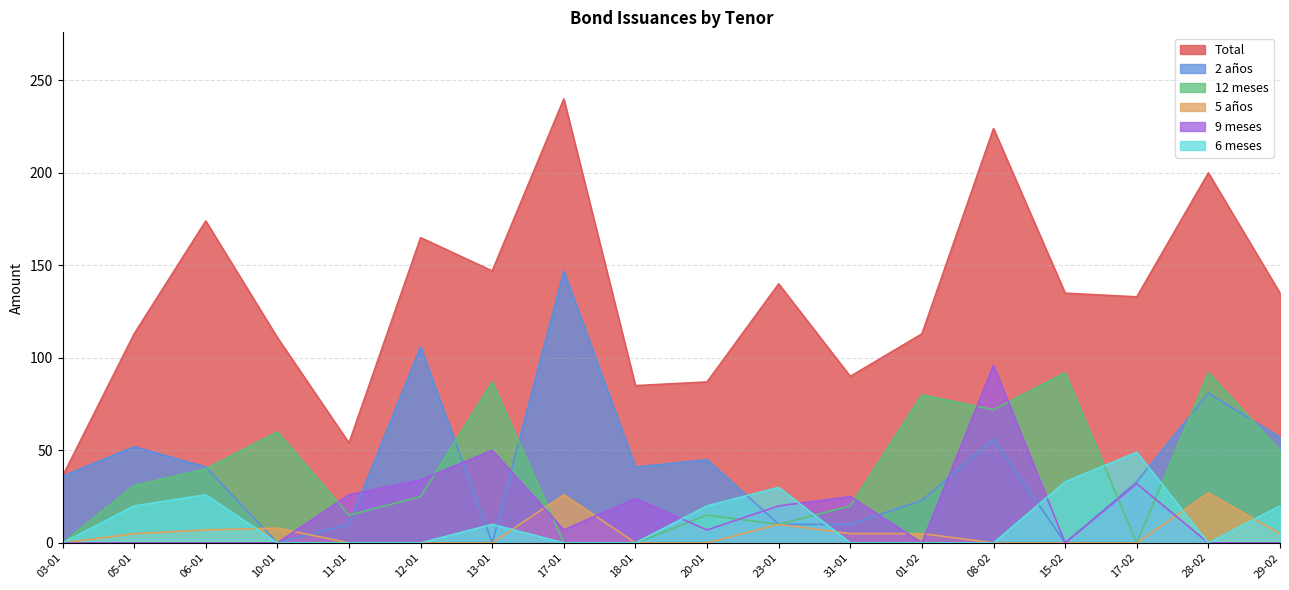

What are all the series names shown in the legend?

Total, 2 años, 12 meses, 5 años, 9 meses, 6 meses